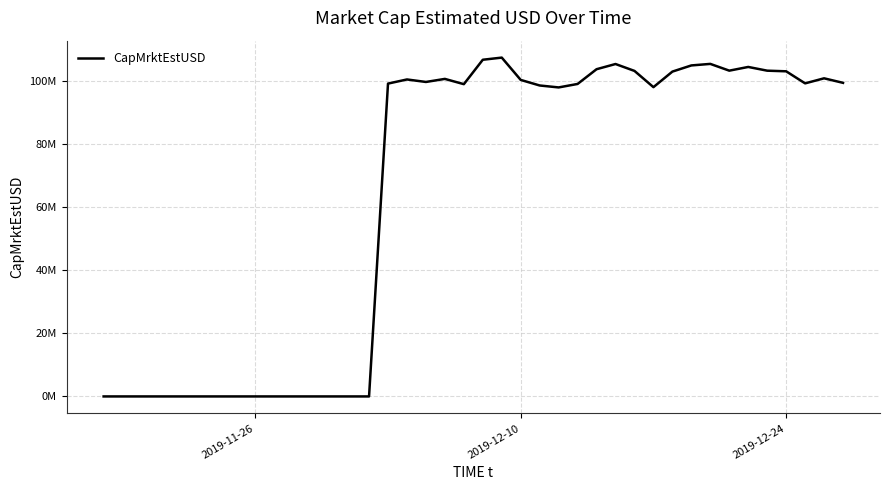

What is the maximum value shown in the chart?

107279224.3